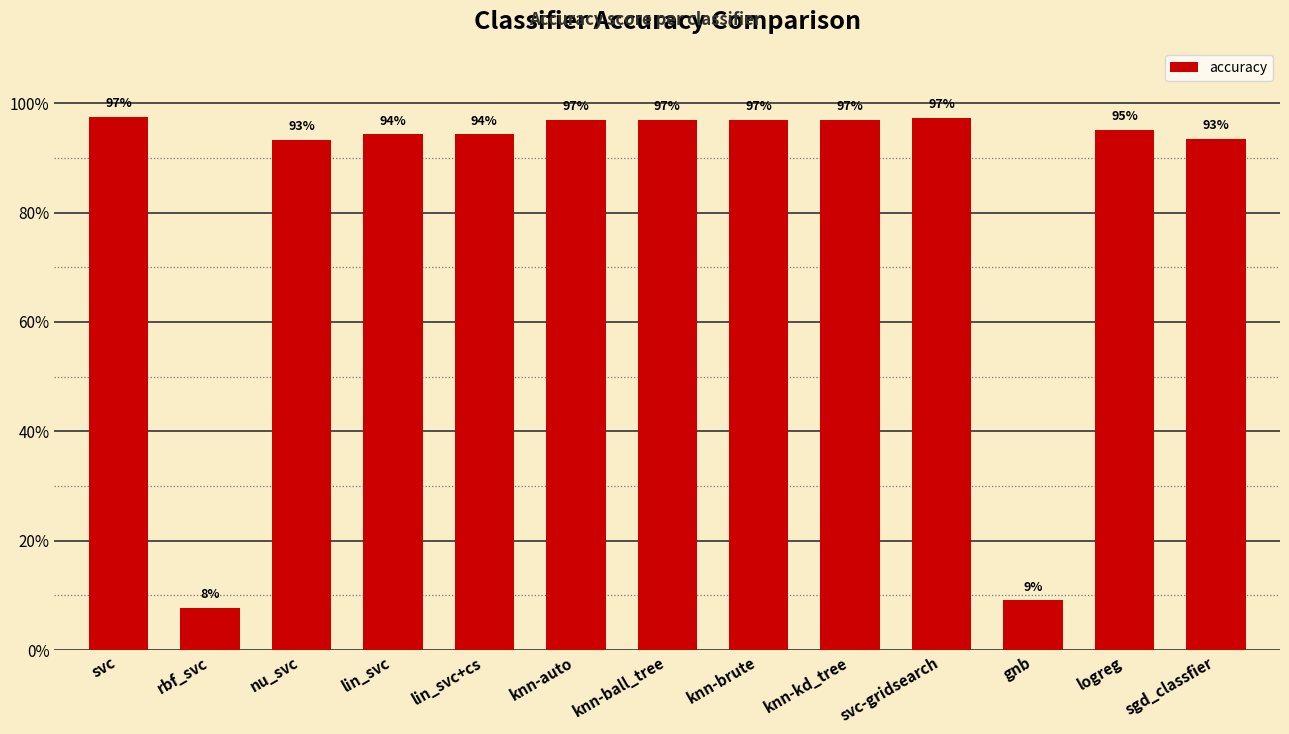

Does the chart contain any negative values?

No